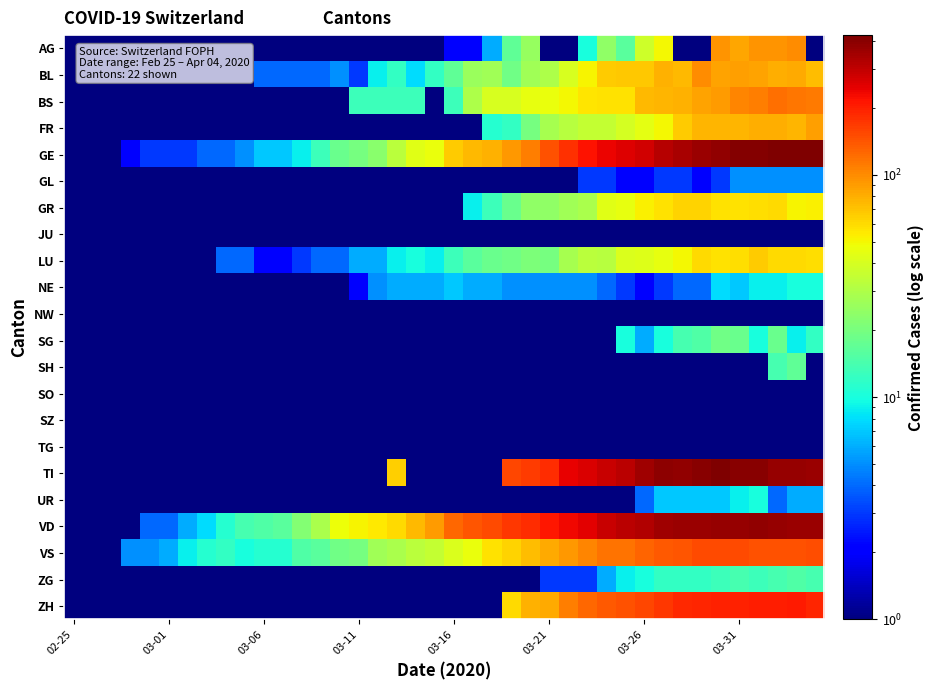

Which series has the widest spread of values?

GE